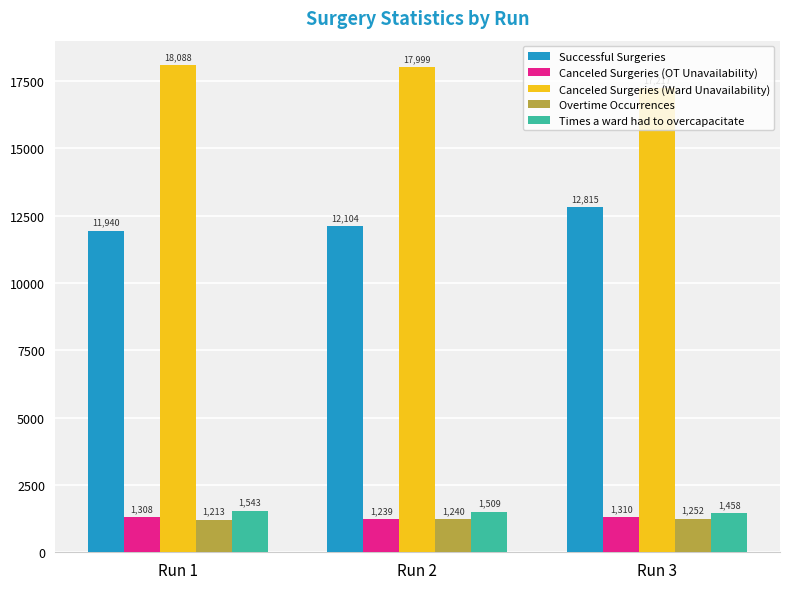

Read the Times a ward had to overcapacitate value at Run 1.

1543